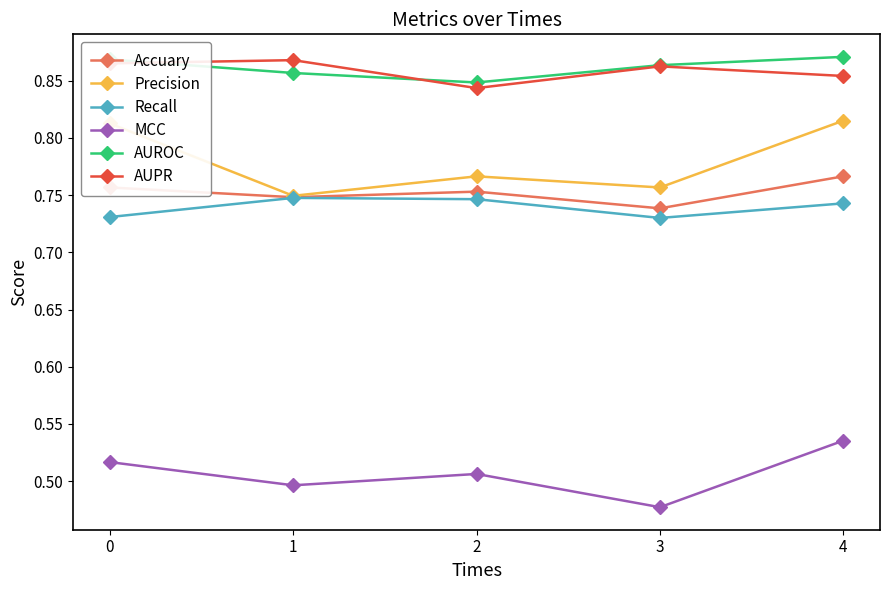

At which category does MCC reach its first local peak?

2